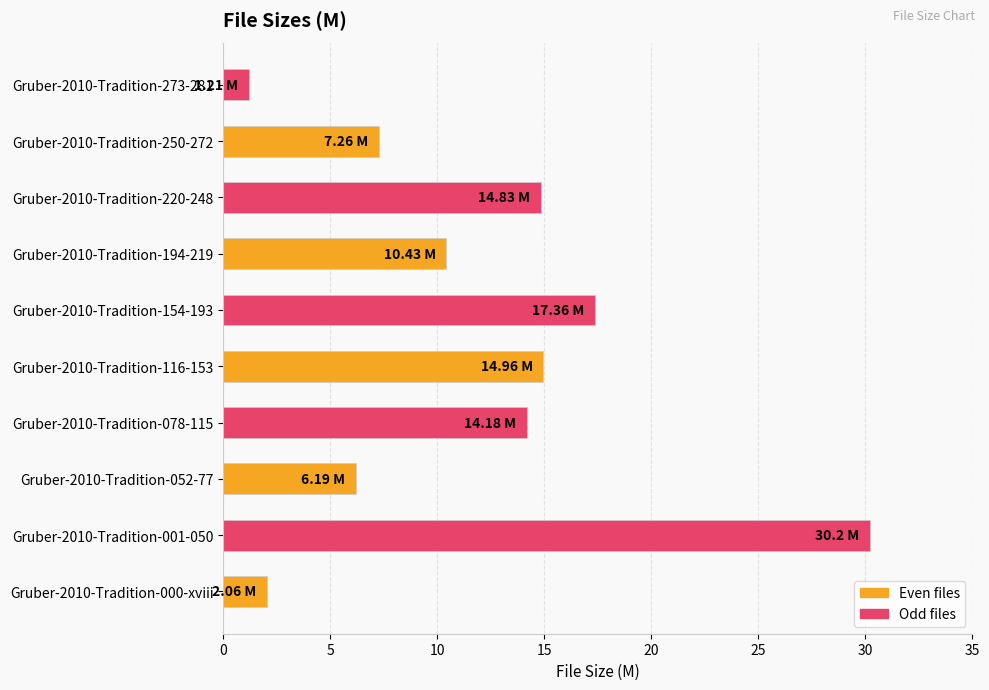

What is the ratio of the value at Gruber-2010-Tradition-194-219 to the value at Gruber-2010-Tradition-001-050?

0.3